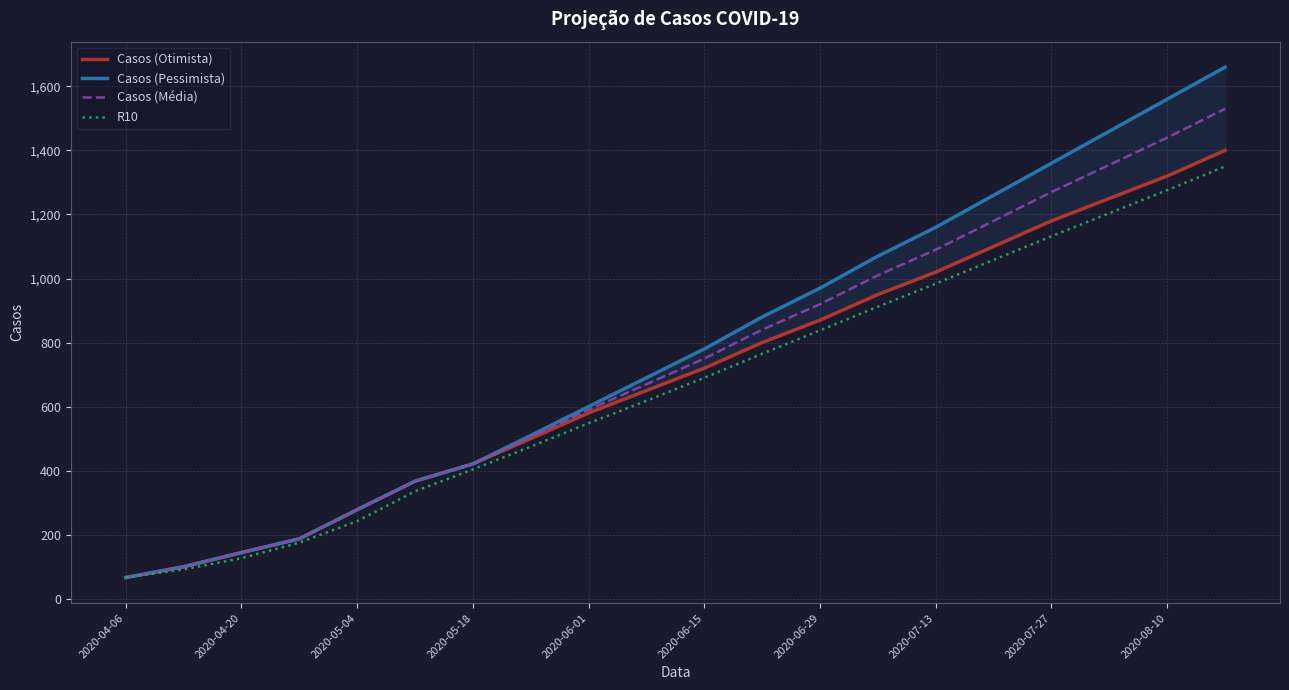

True or false: Casos (Média) has a value of 1440.0 at 2020-08-10.

True